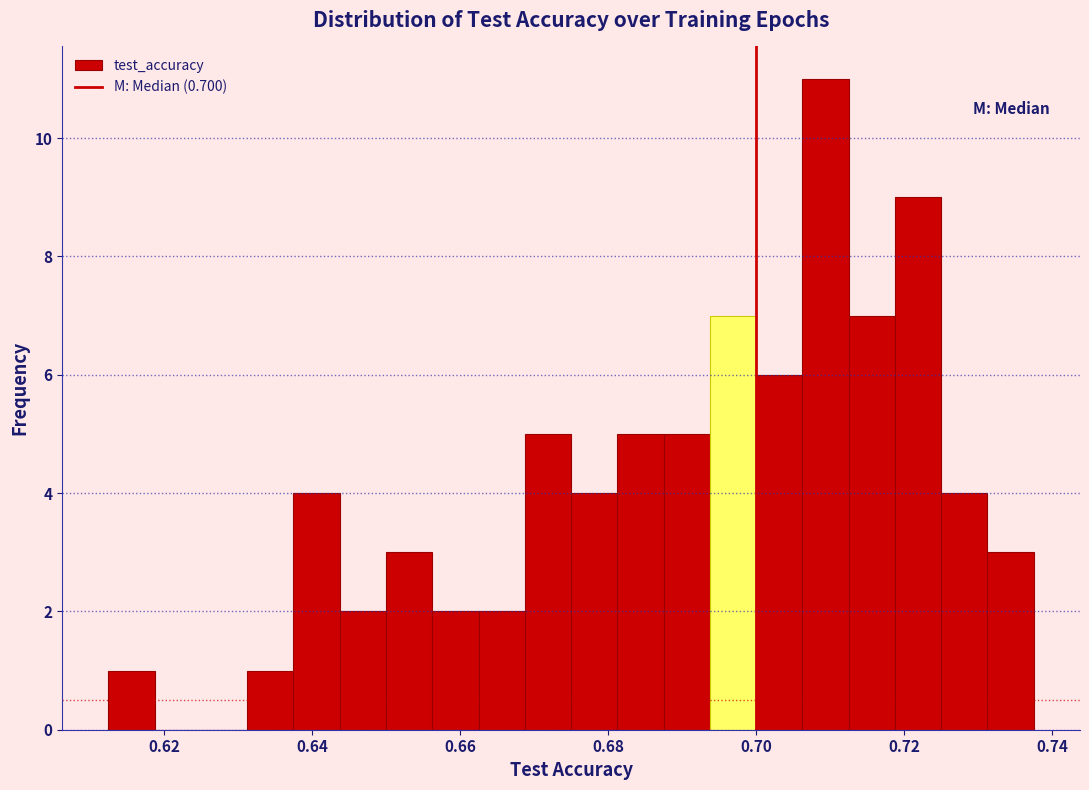

Read against the x-axis, roughly where is the centre of the tallest bar?

0.710